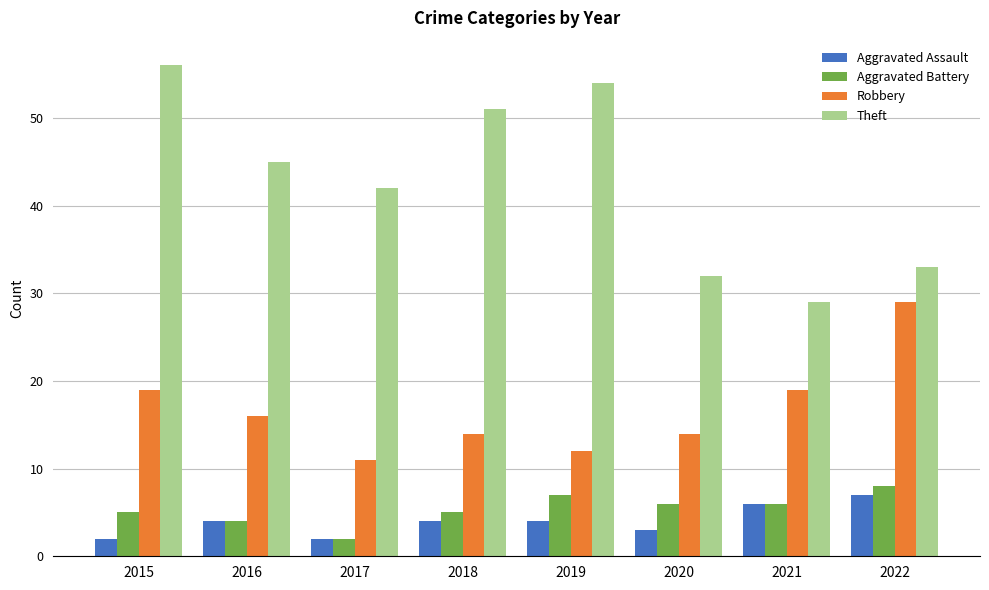

What is the value of the Robbery bar at the 6th from the left?

14